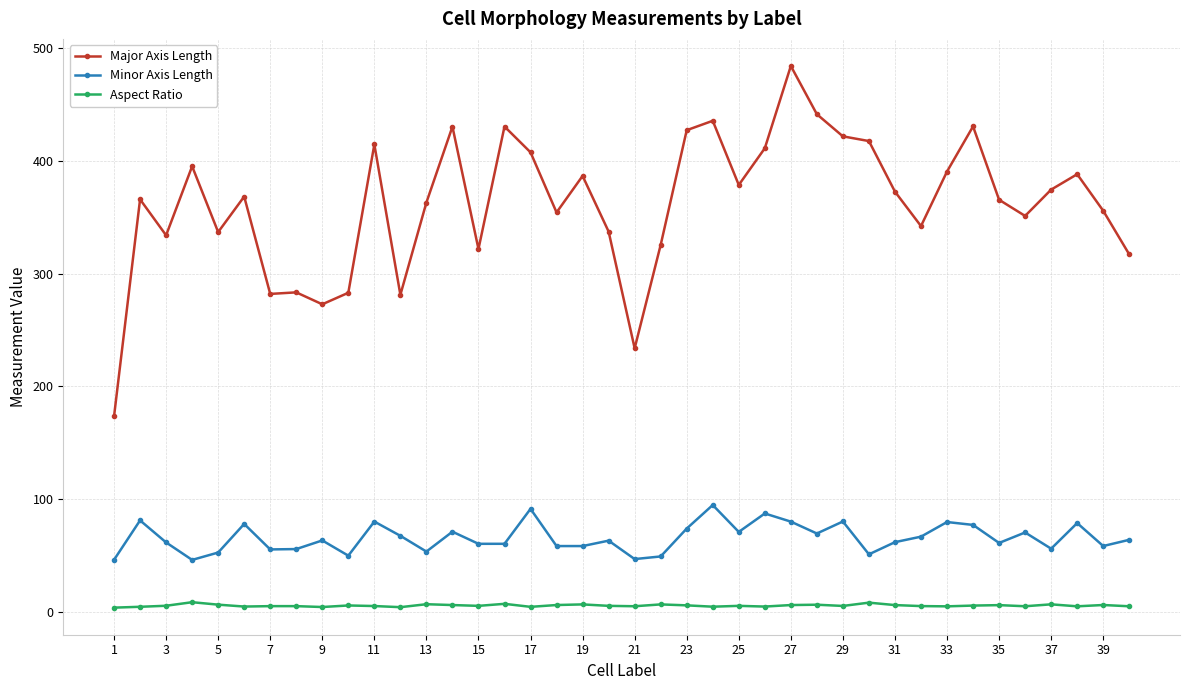

How many values in the Aspect Ratio series are below 5?

13